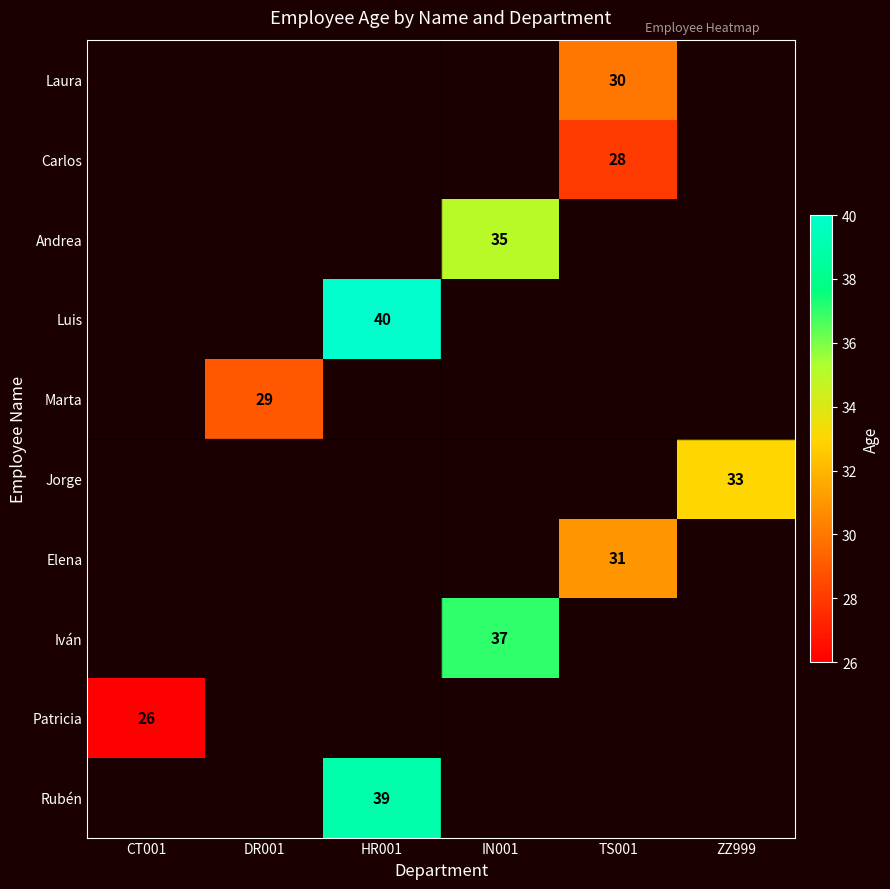

Is the value of Carlos at TS001 greater than the value of Marta at DR001?

No